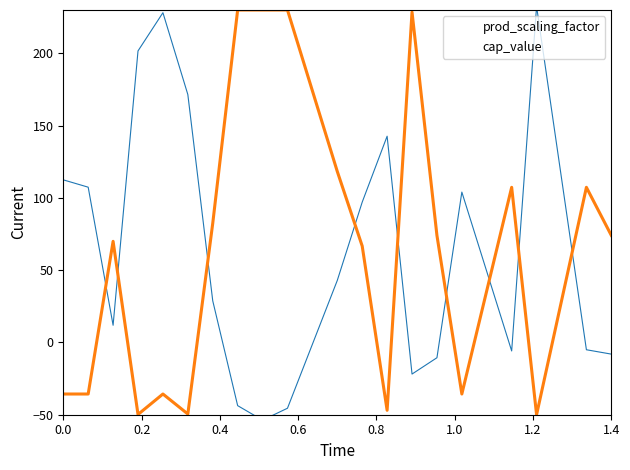

What is the highest value of the cap_value series?

230.0